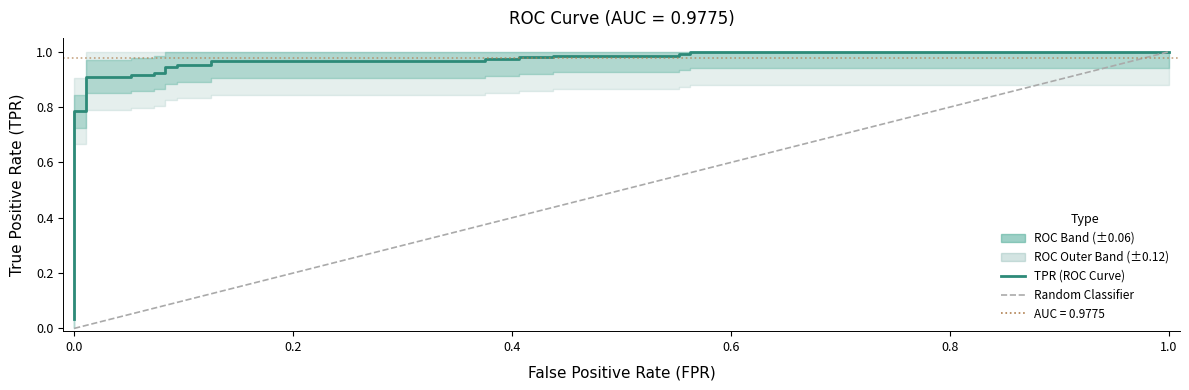

What is the sum of all values?

23.7